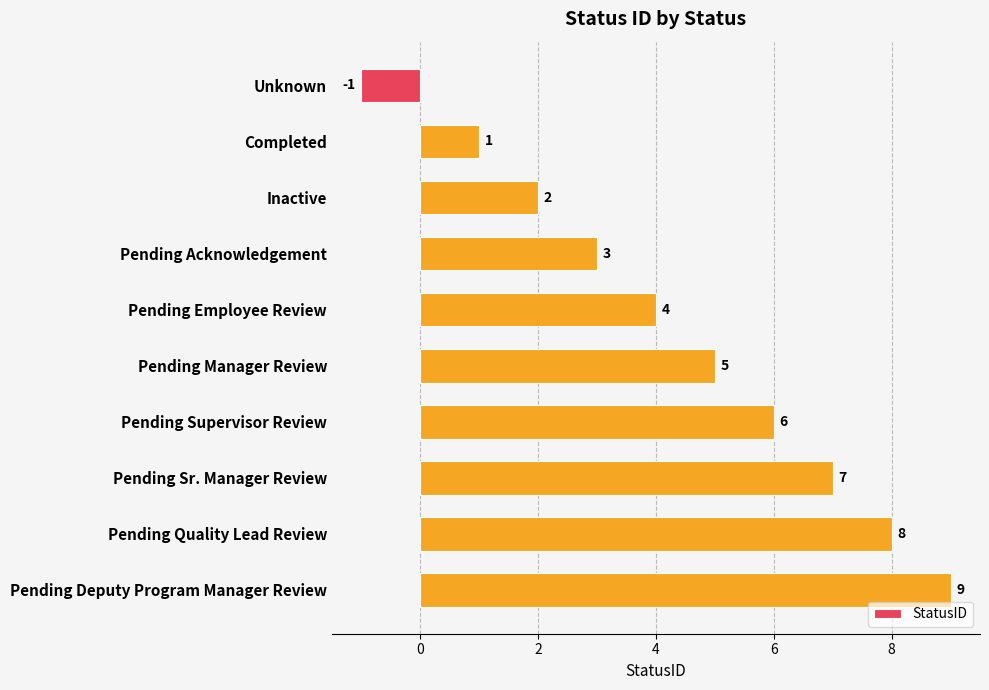

Reading top to bottom, what are all the values shown in this chart?

-1	1	2	3	4	5	6	7	8	9